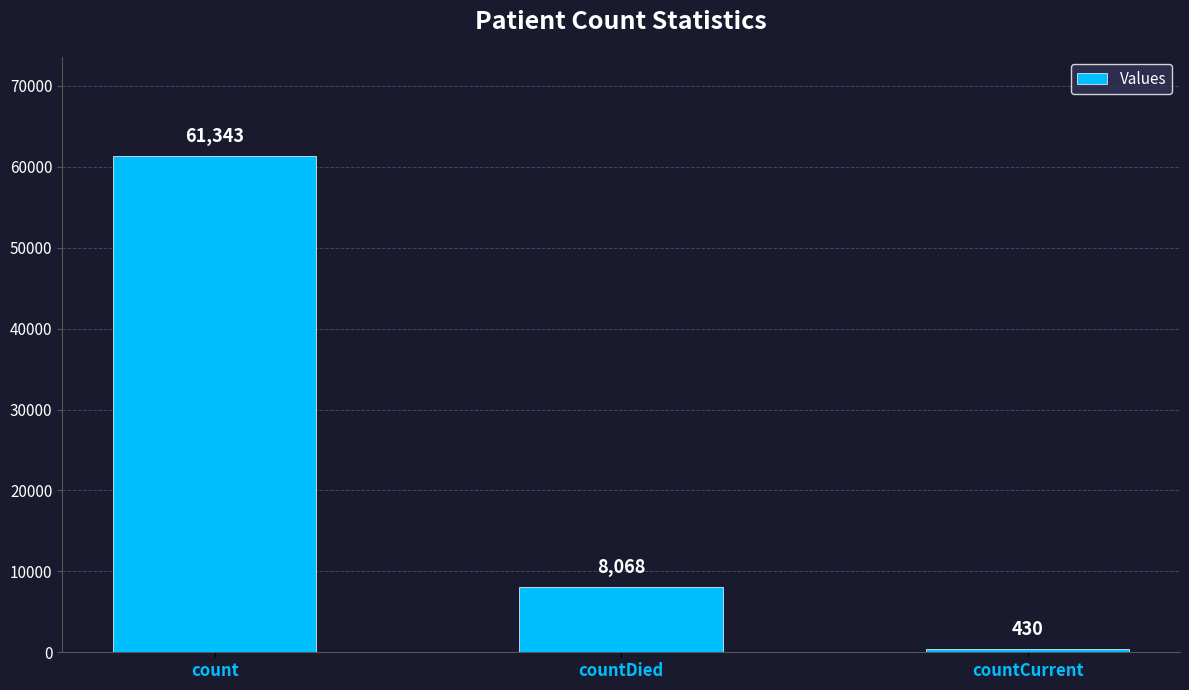

Reading left to right, list all the values displayed in this chart.

count=61343	countDied=8068	countCurrent=430